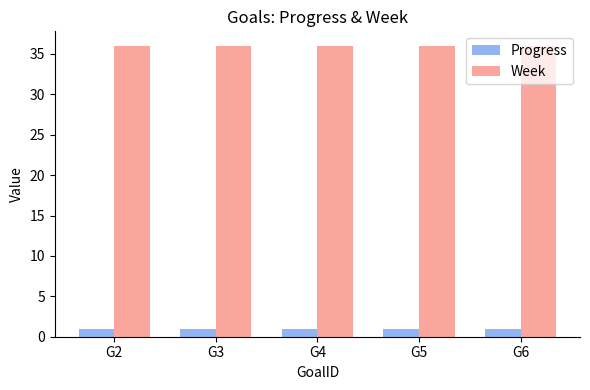

What is the spread (max minus min) of values at G3?

35.0